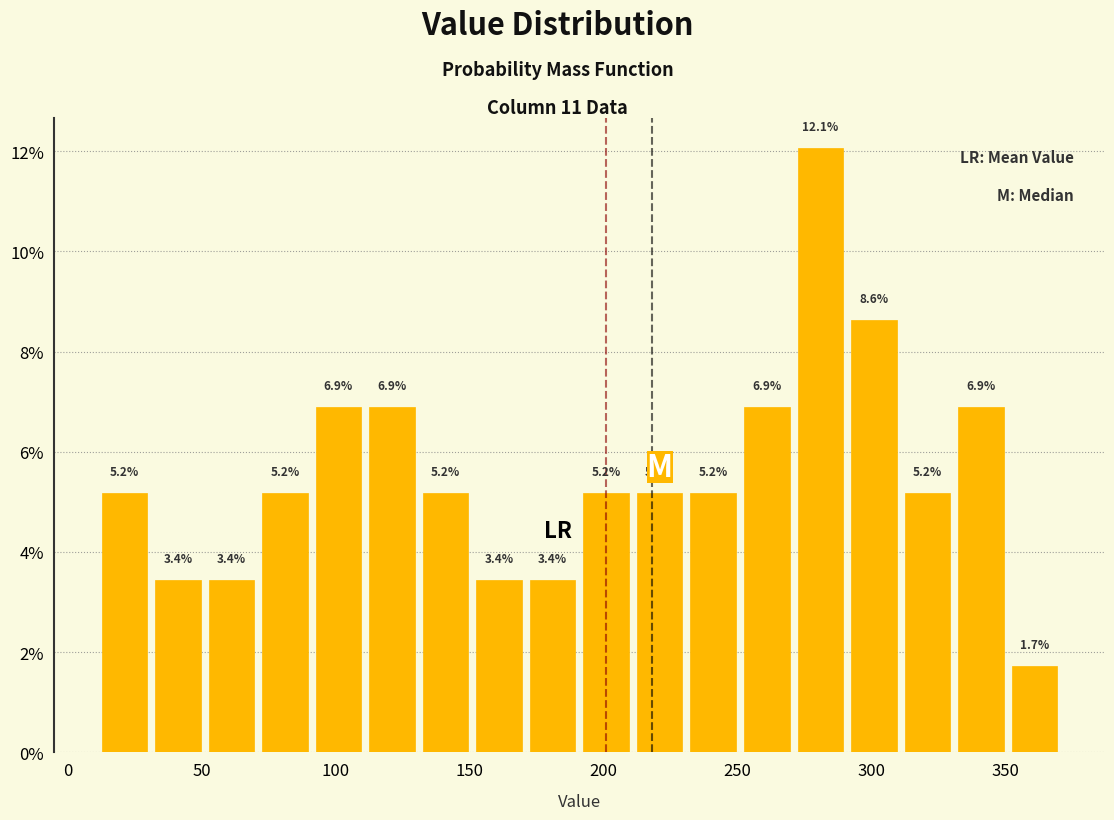

Over which range of the x-axis is the bar tallest?

271 to 291